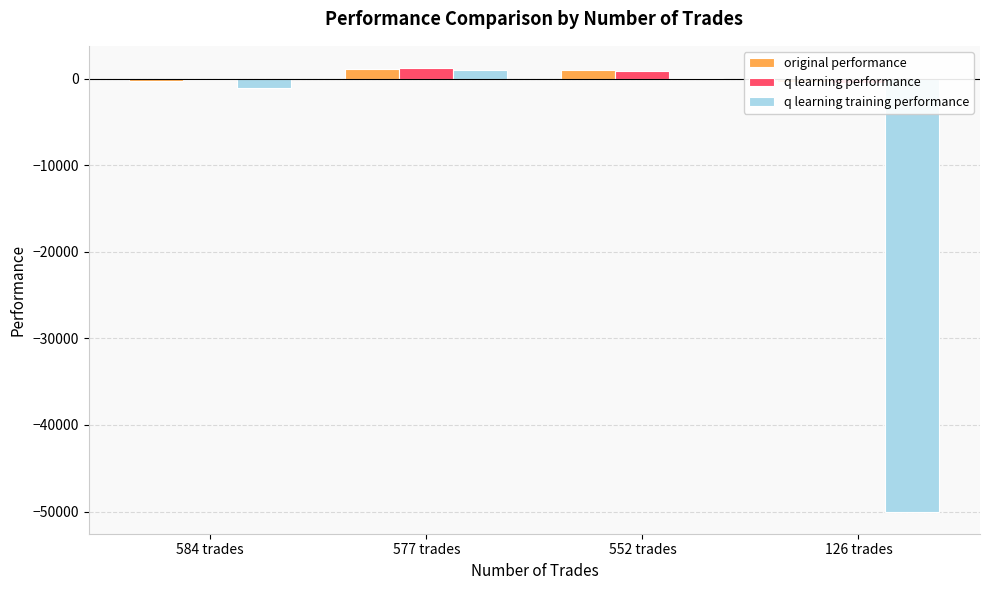

What is the total value across all series at 126 trades?

-50905.1